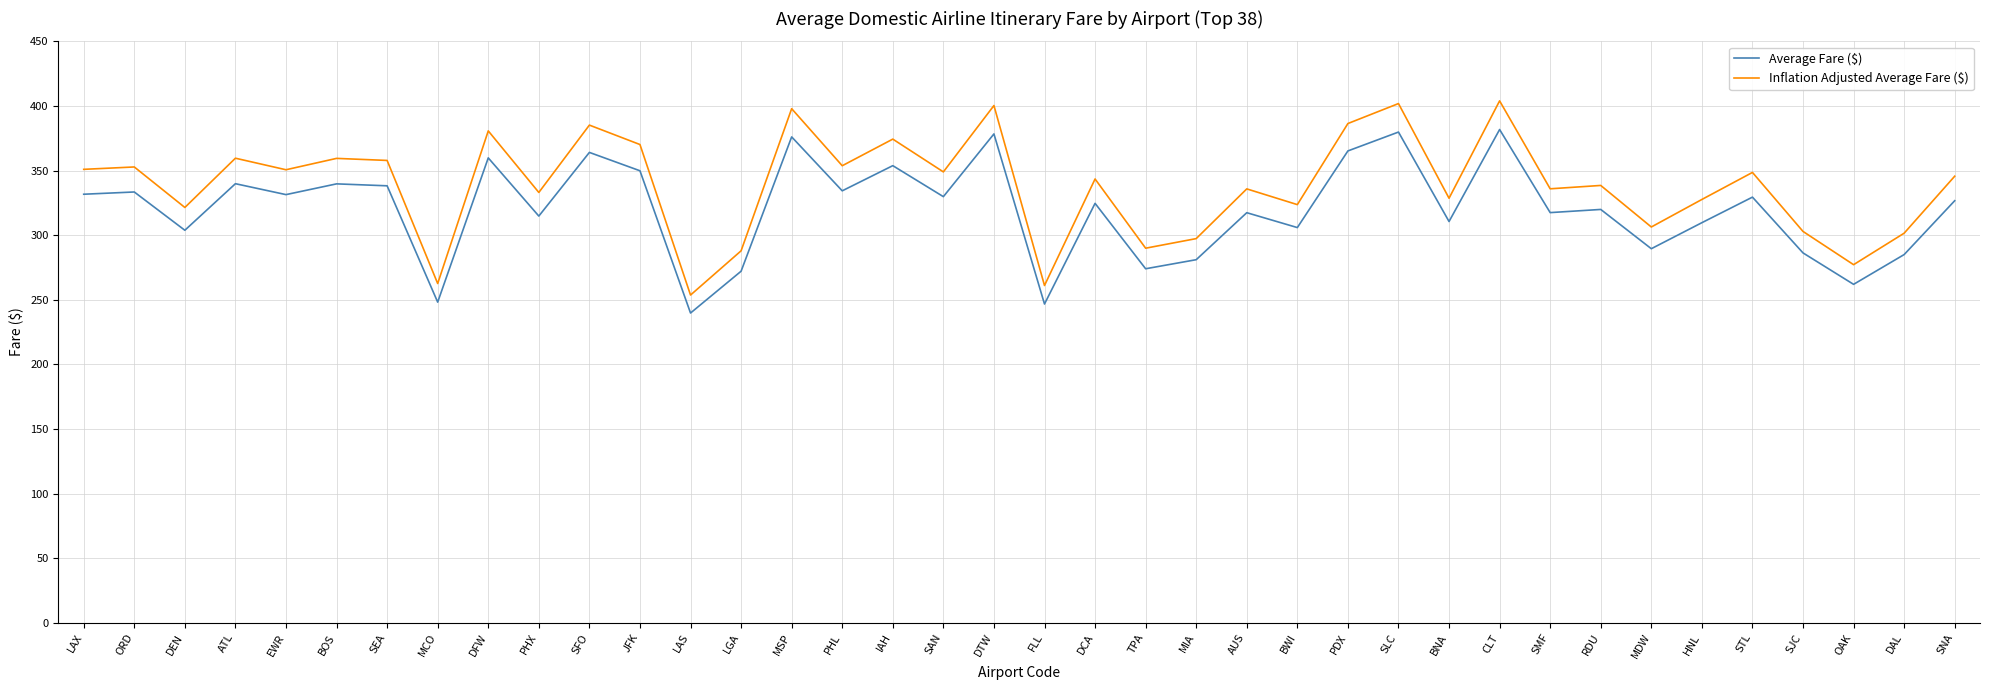

Rank the series by their maximum value, from highest to lowest.

Inflation Adjusted Average Fare ($), Average Fare ($)